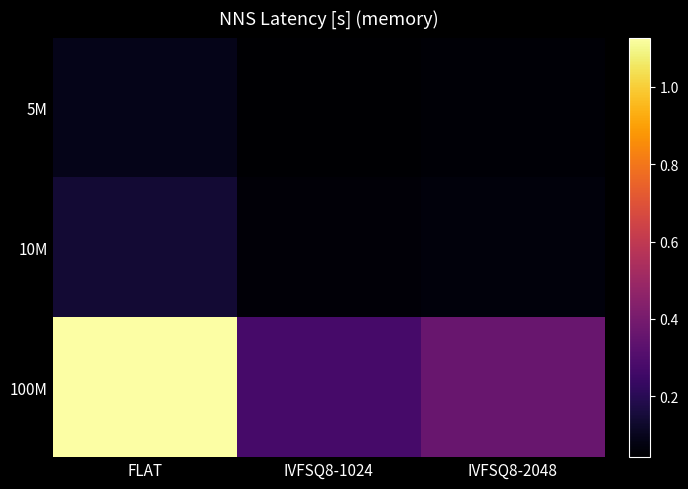

Which series has the largest total across all categories?

100M